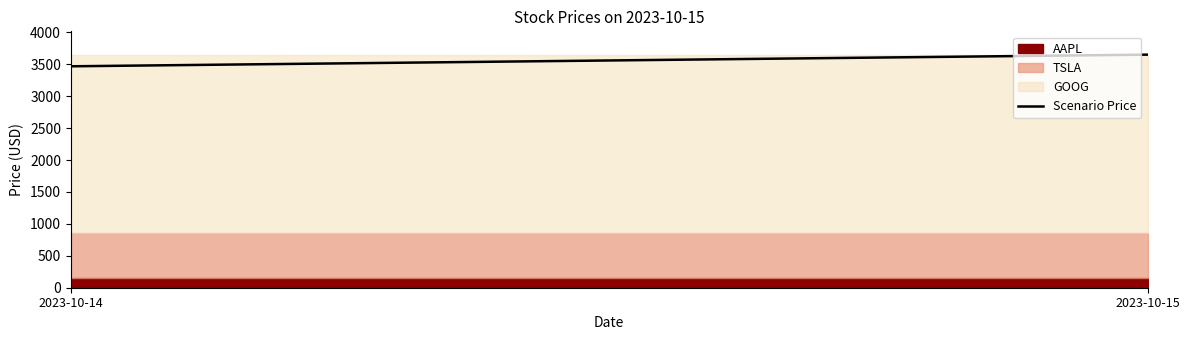

What is the ratio of the value at 2023-10-14 to the value at 2023-10-15?

0.9